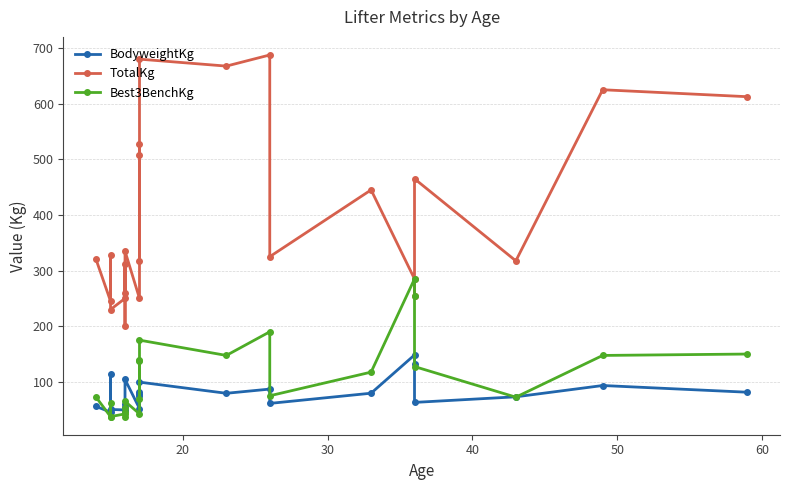

The value of TotalKg at 30 is 119.9. True or false?

False